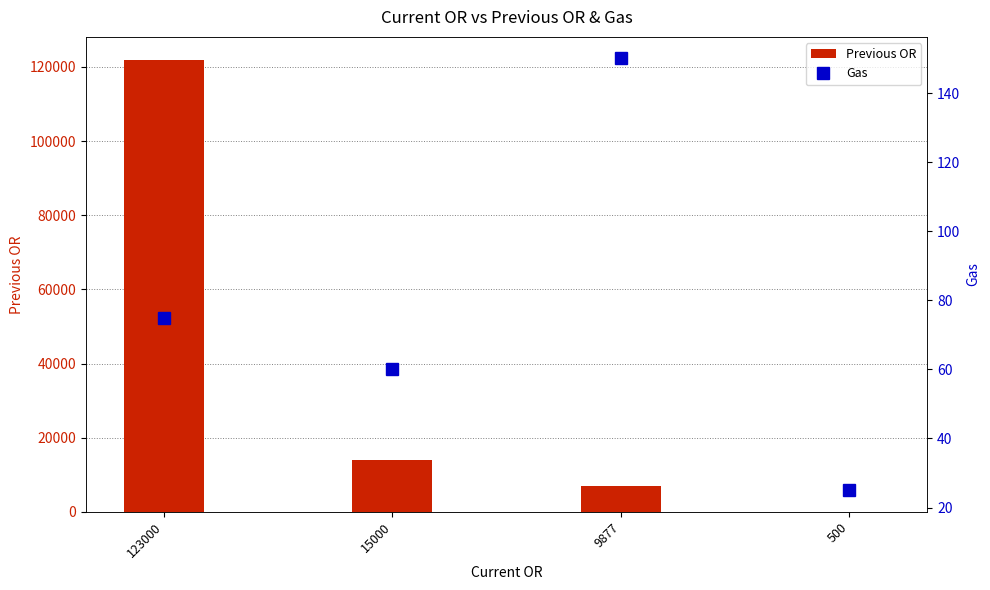

List the series in order of their overall mean, highest first.

Previous OR, Gas